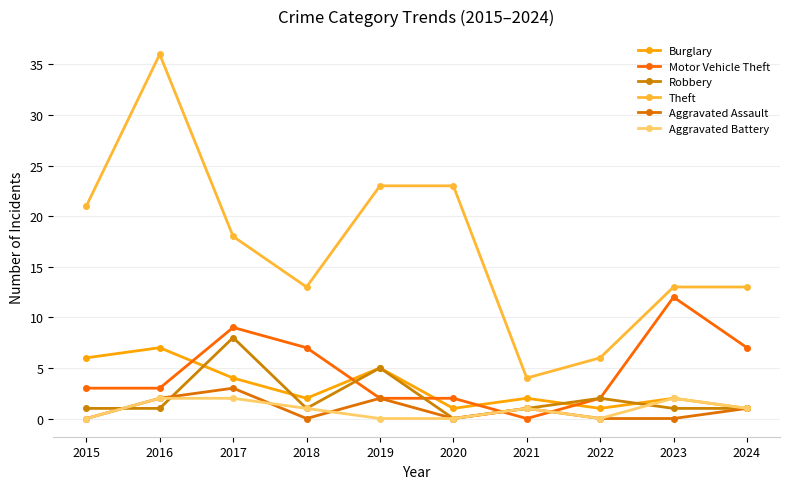

How many data points does each series have?

10